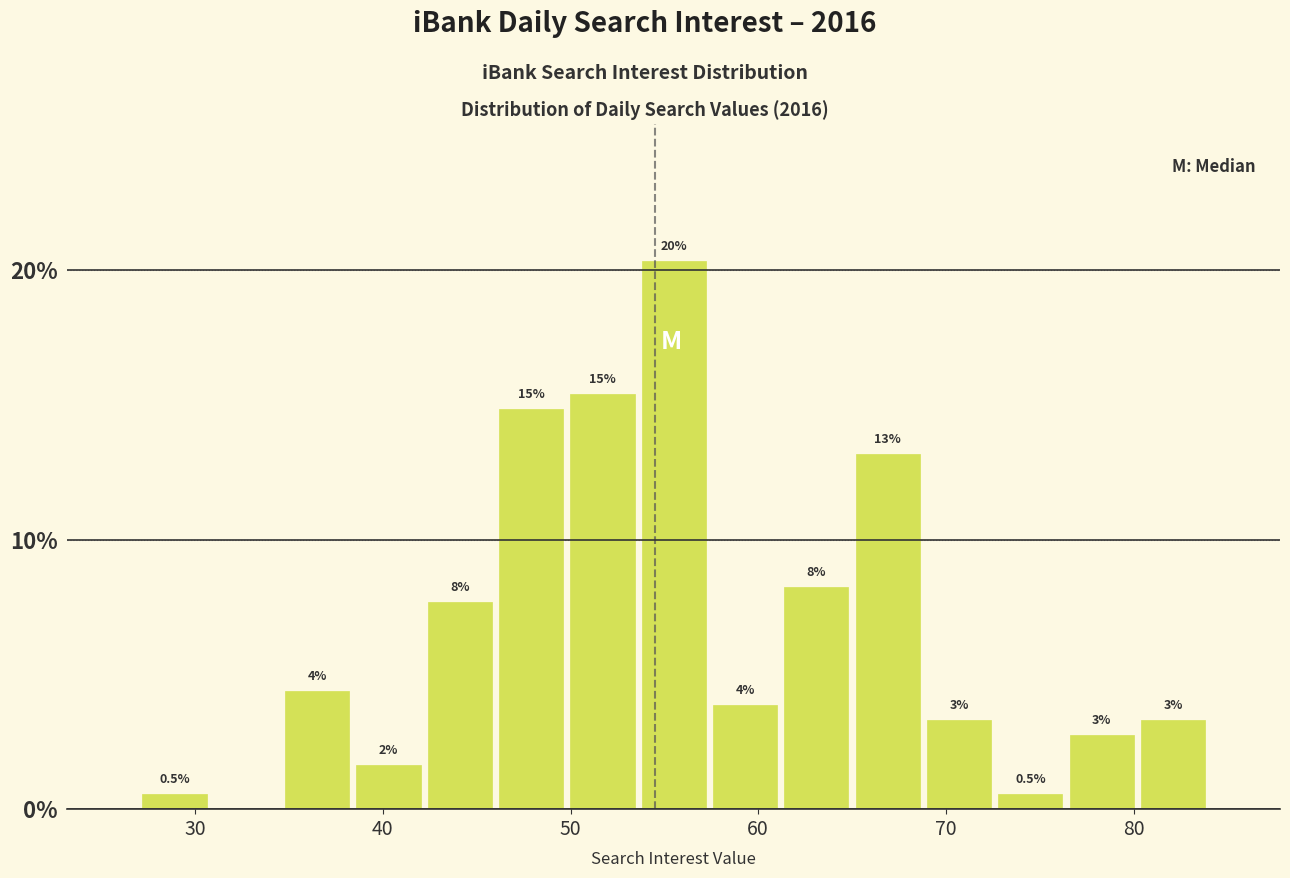

Read against the x-axis, roughly where is the centre of the tallest bar?

56